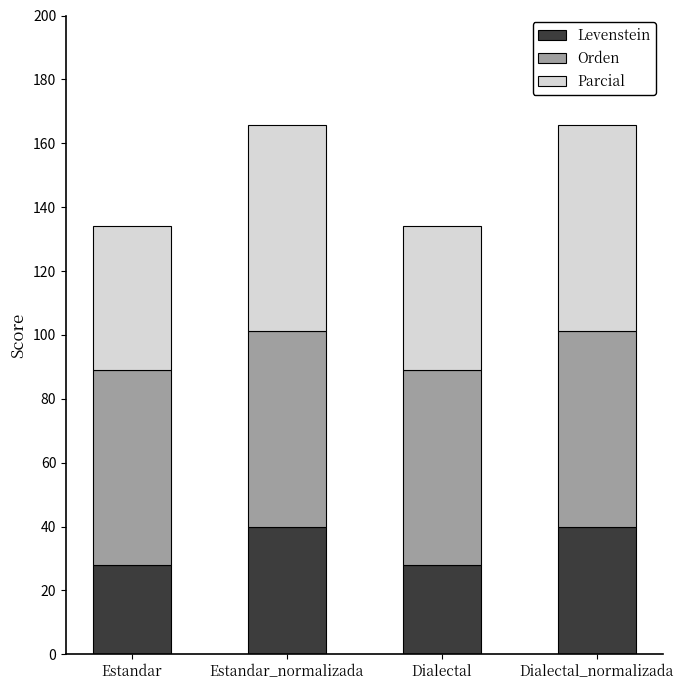

Reading right to left, list the values for the Levenstein series.

40.0	28.0	40.0	28.0